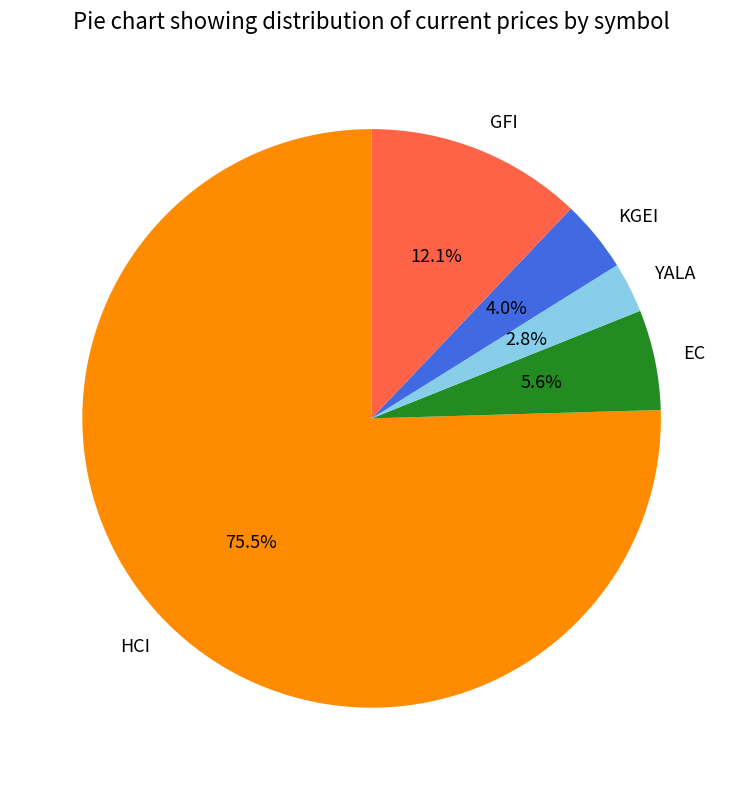

To the nearest percent, what portion does YALA represent?

3%